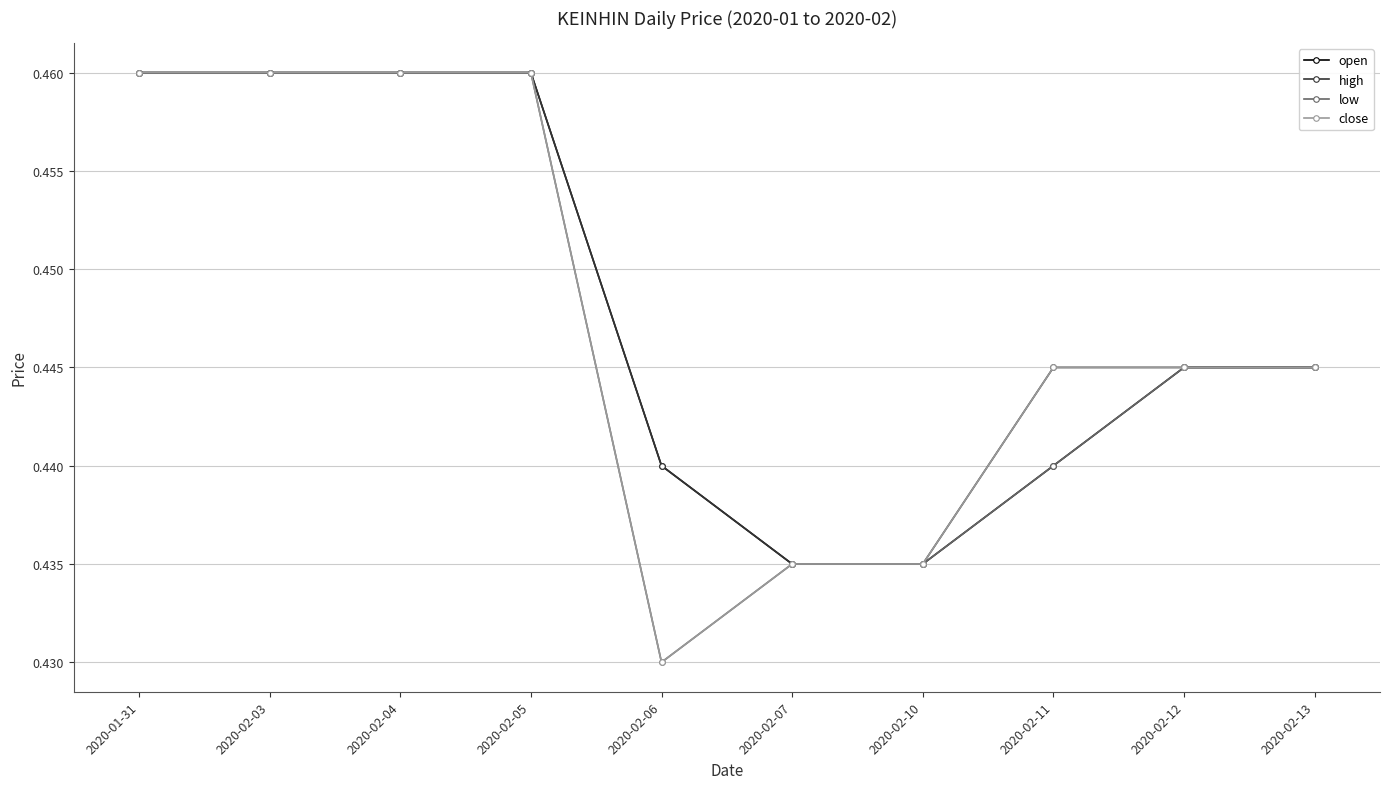

Which label corresponds to the smallest value in the chart?

2020-02-06